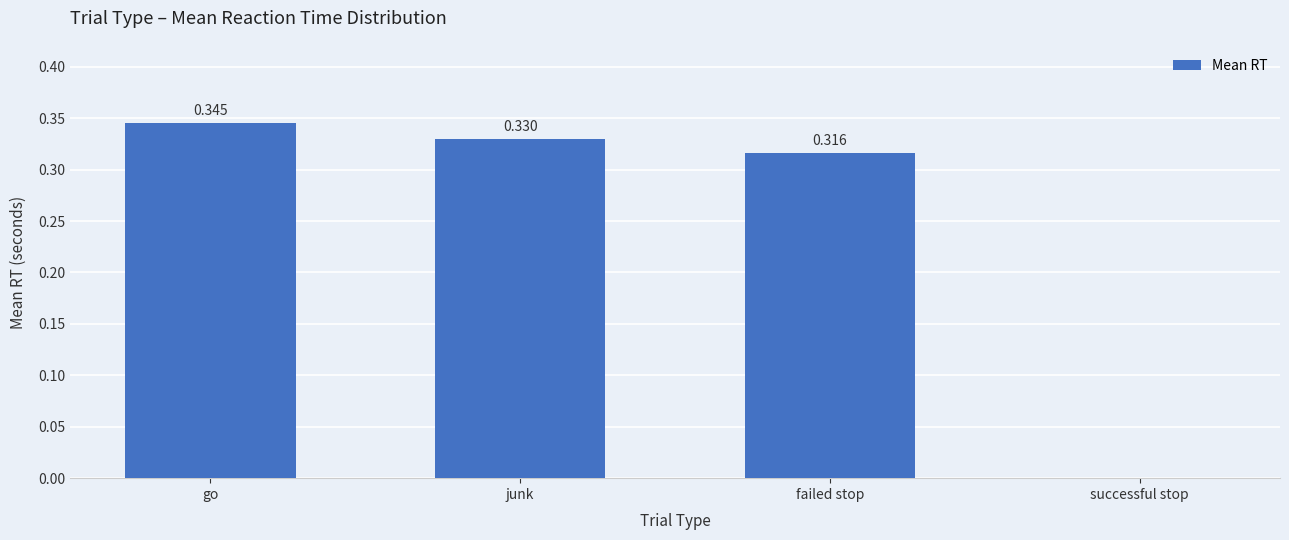

How many distinct data groups are displayed?

1